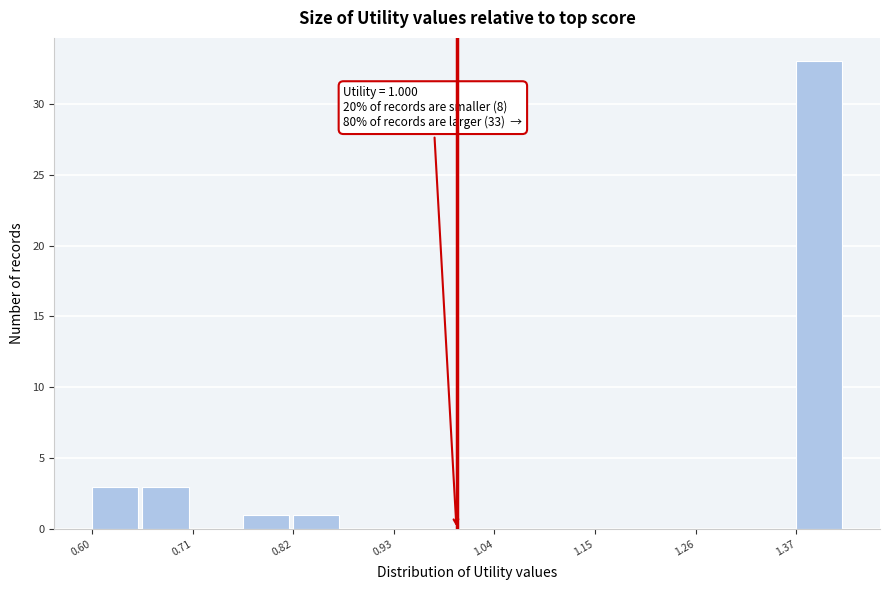

Read against the x-axis, roughly where is the centre of the tallest bar?

1.40